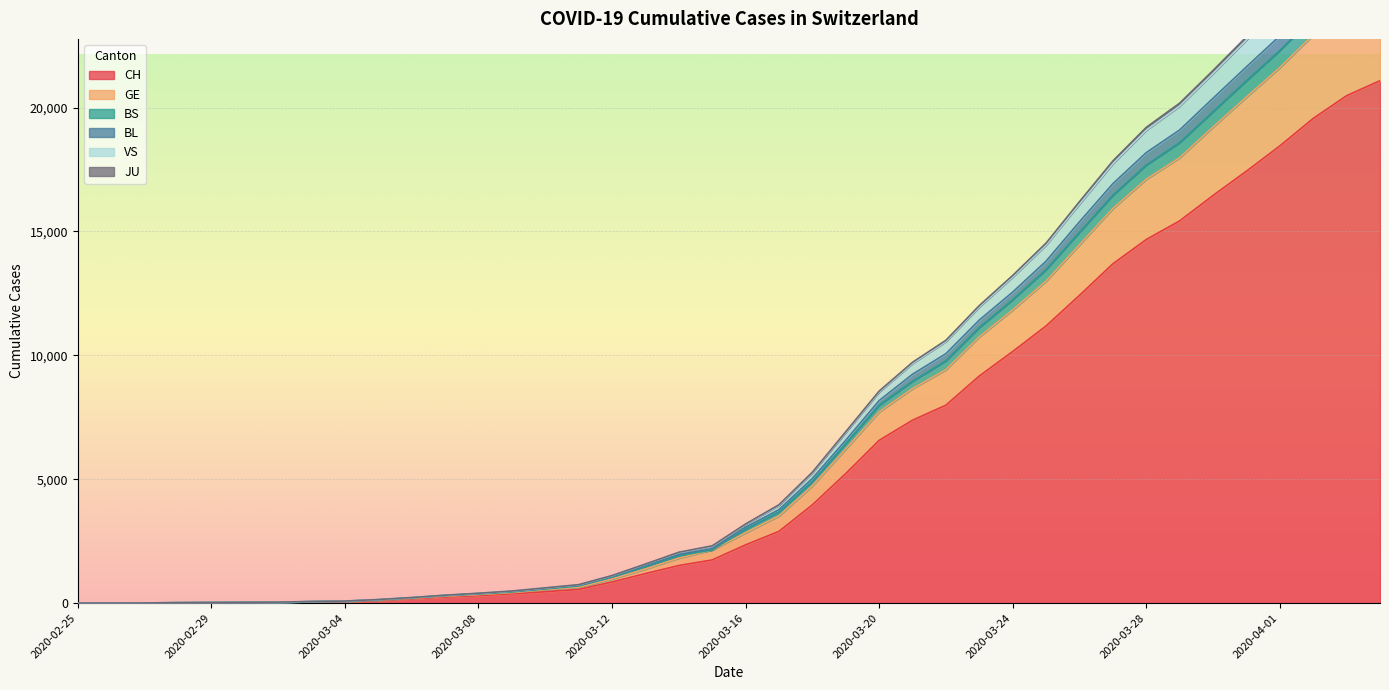

What is the greatest value displayed?

27670